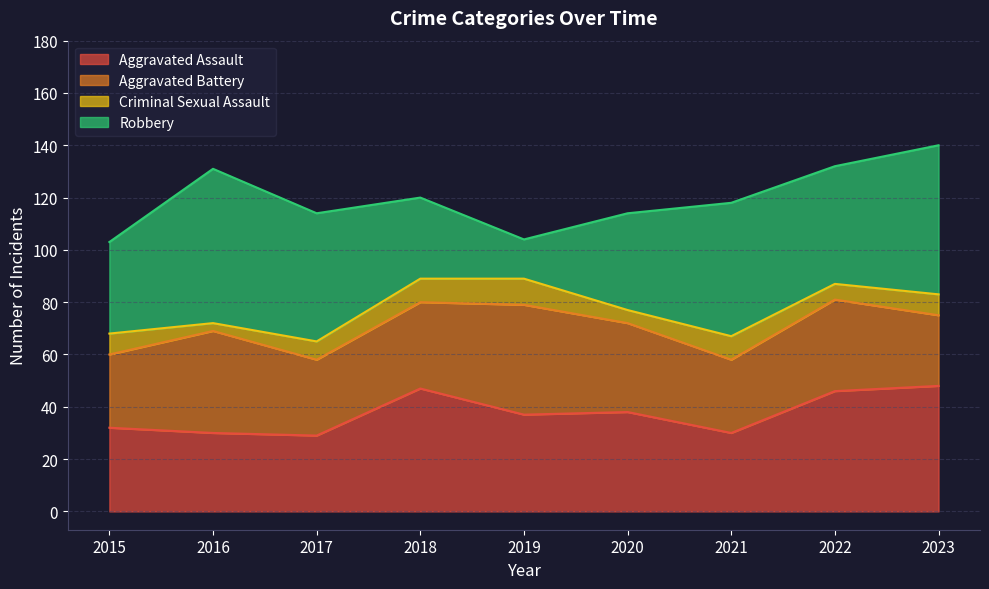

Rank the categories by Robbery value from lowest to highest.

2019, 2018, 2015, 2020, 2022, 2017, 2021, 2023, 2016